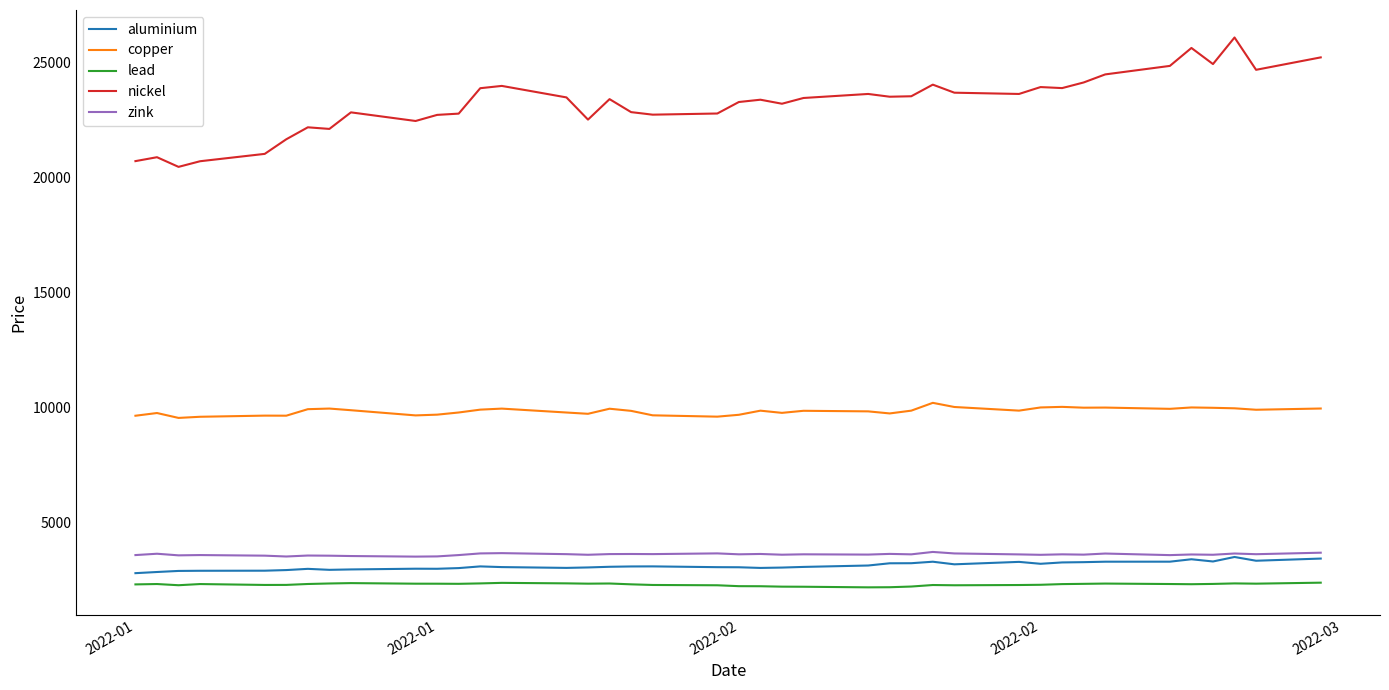

Which series has the largest total across all categories?

nickel